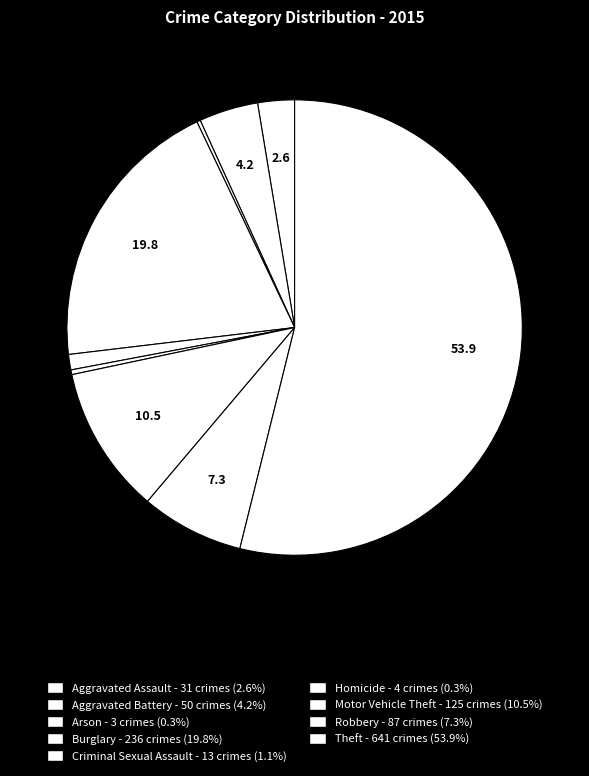

To the nearest percent, what is the average slice percentage?

11%